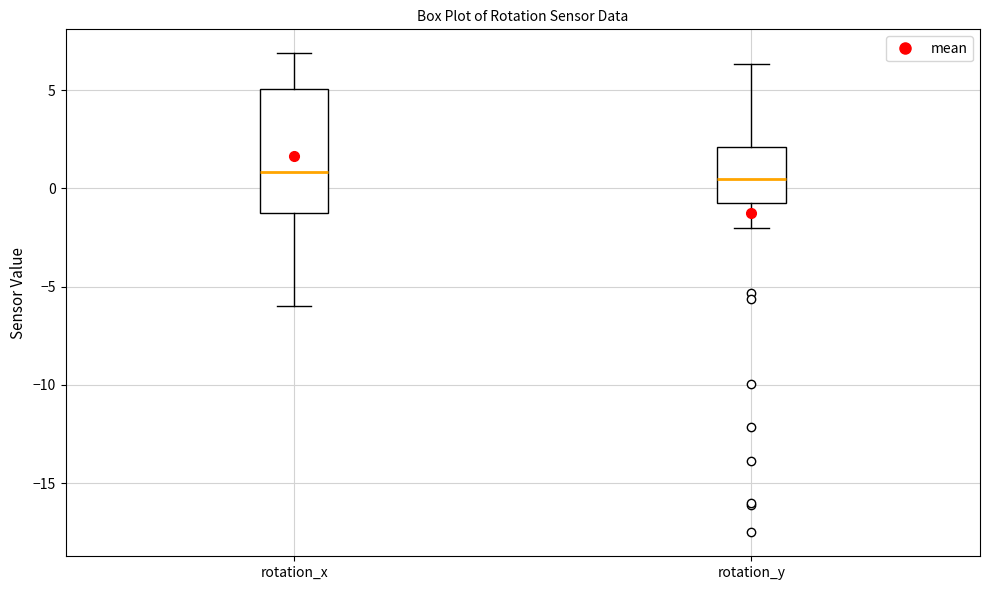

Reading left to right, transcribe this box plot: for each box, give where its median line is, the range the box spans, and where its two whiskers end, as read against the y-axis. The values are not printed on the chart, so give them approximately, as read against the axis.

rotation_x: median 1.0, box -1.0 to 5.0, whiskers -6.0 to 7.0
rotation_y: median 0.5, box -0.5 to 2.0, whiskers -2.0 to 6.5